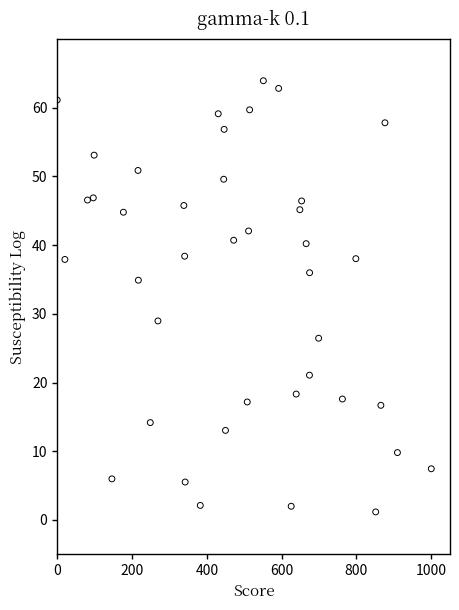

What is the range of Y values (max minus min)?

62.8